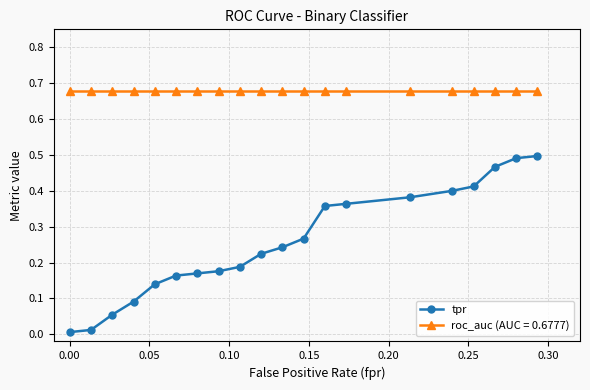

Rank the series by their average value, from highest to lowest.

roc_auc (AUC = 0.6777), tpr